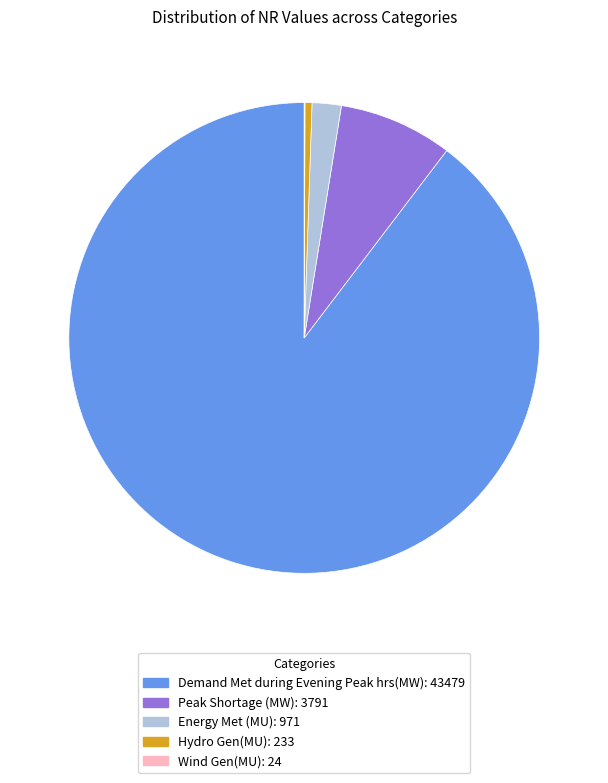

Is there a majority slice in this chart?

Yes